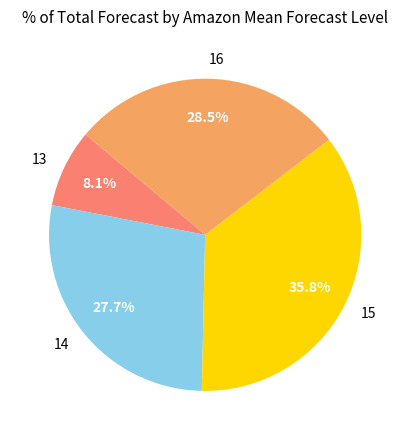

Rank the categories by value from highest to lowest.

15, 16, 14, 13